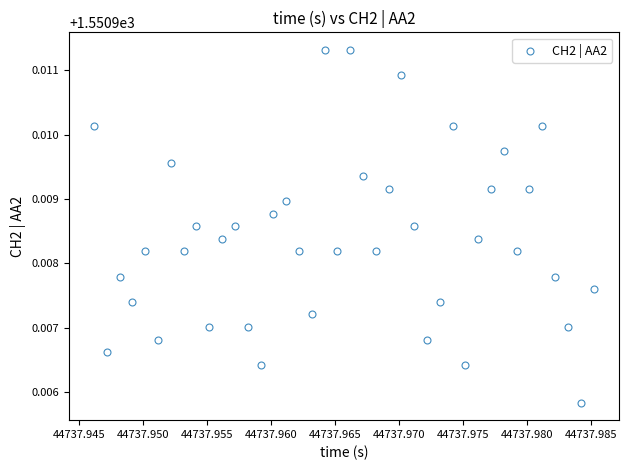

How many data points are displayed?

40